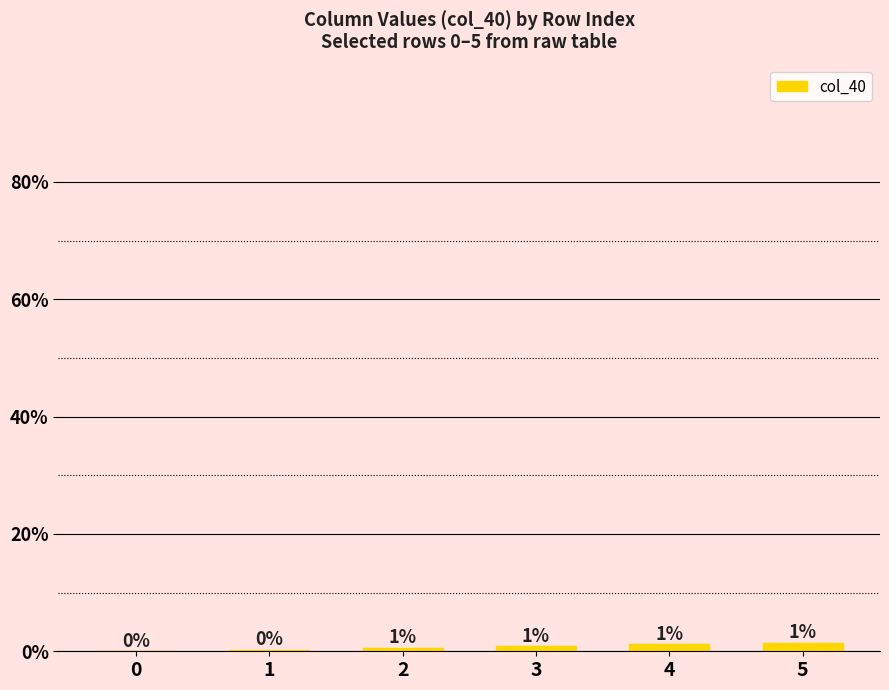

Rank the categories by value from highest to lowest.

5, 4, 3, 2, 1, 0